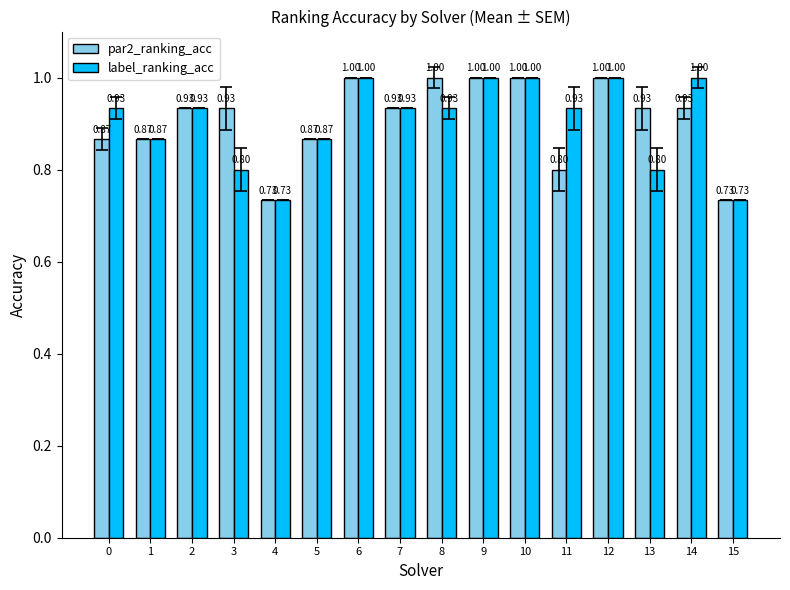

What is the value of the label_ranking_acc bar at the 4th from the left?

0.8